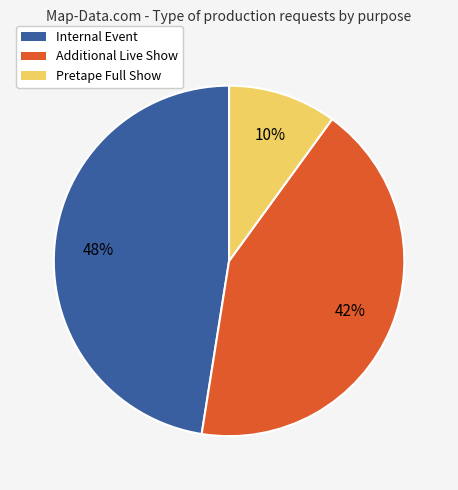

What percentage is the Internal Event slice, to the nearest percent?

47%